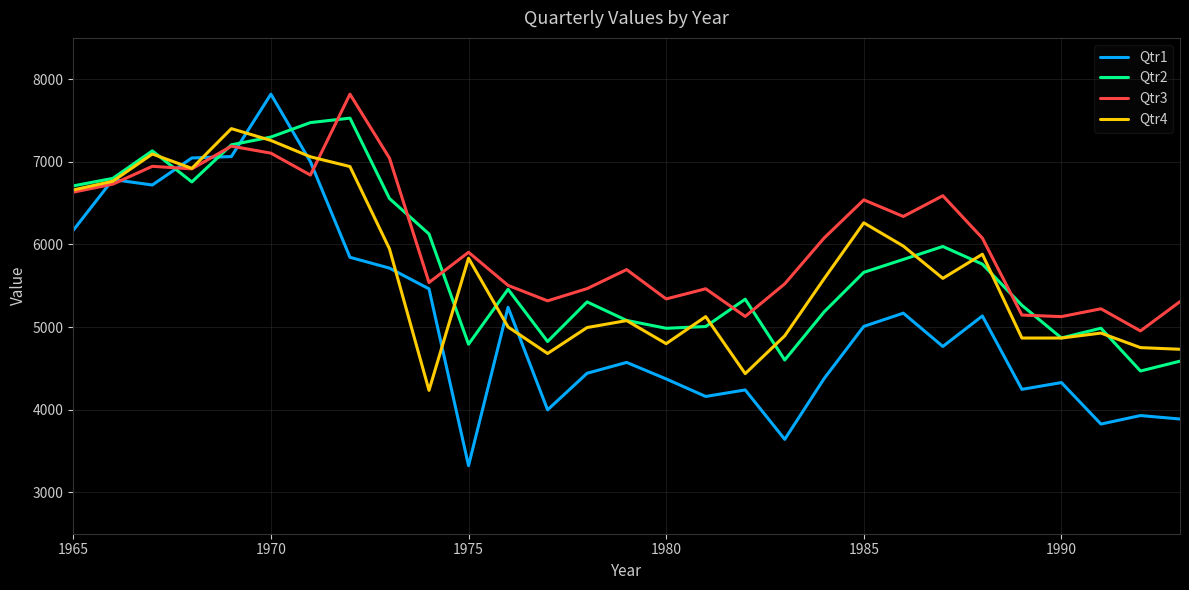

What is the average value of the Qtr3 series?

6052